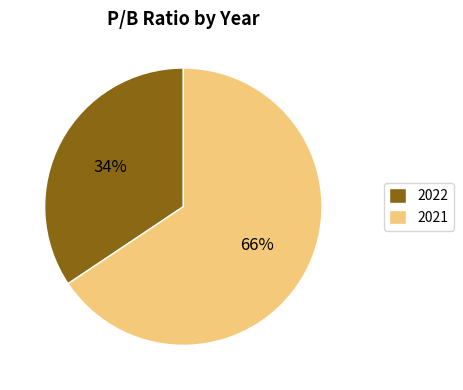

To the nearest percent, what is the combined percentage of 2021 and 2022?

100%